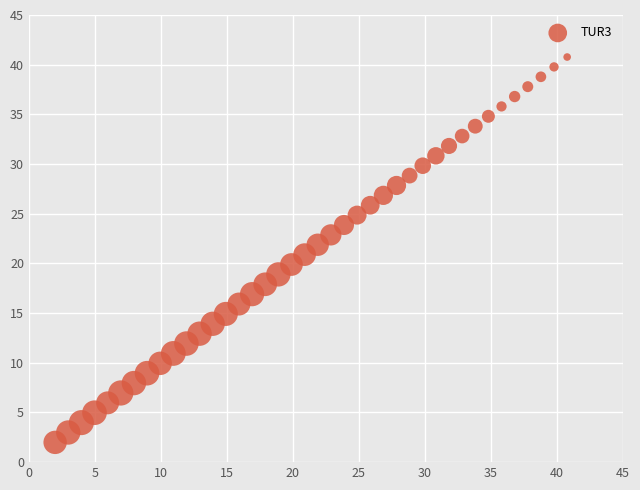

What is the range of Y values (max minus min)?

38.8